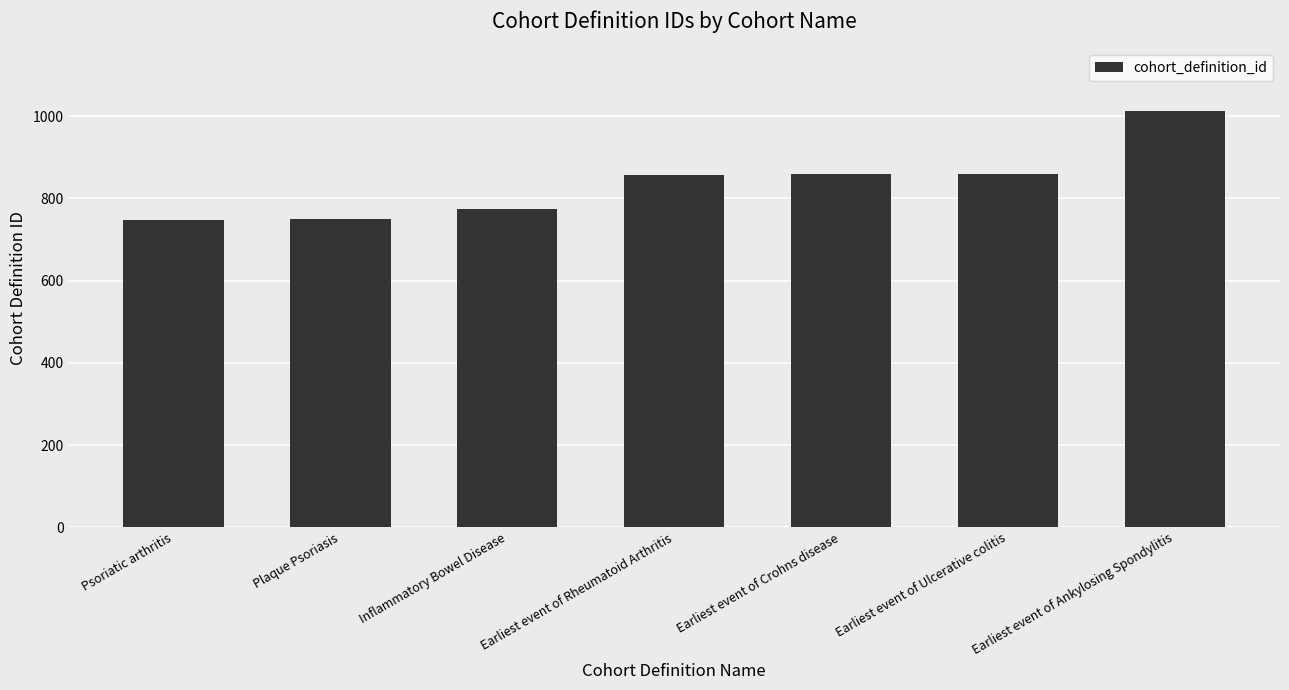

Between Psoriatic arthritis and Earliest event of Ankylosing Spondylitis, which is larger?

Earliest event of Ankylosing Spondylitis